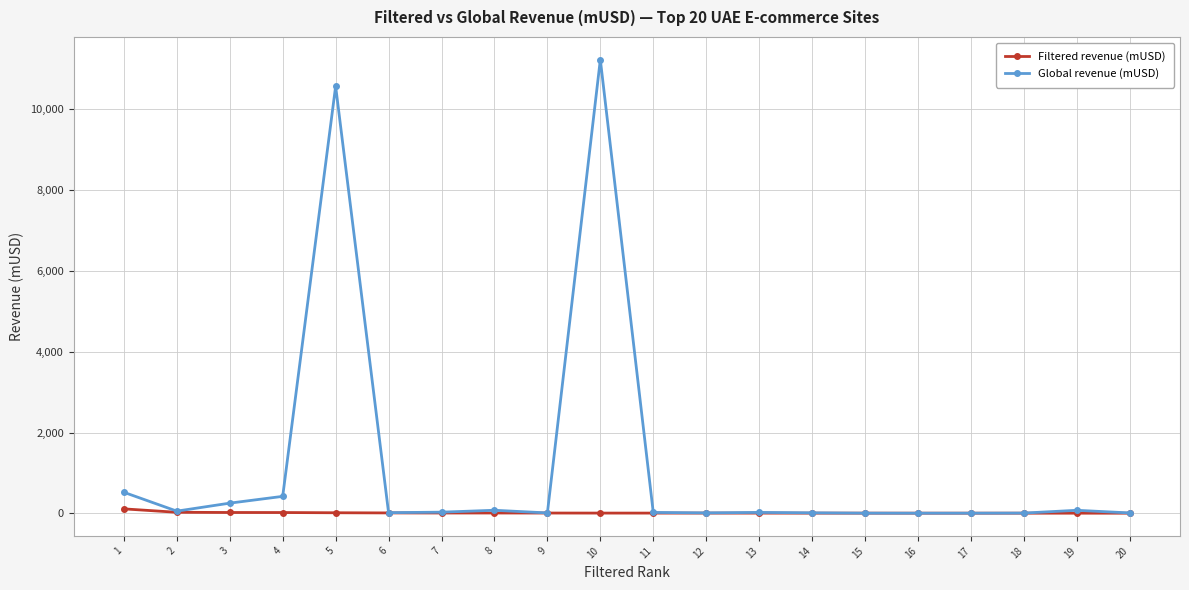

What is the difference between the second highest and second lowest values in the Global revenue (mUSD) series?

10568.7